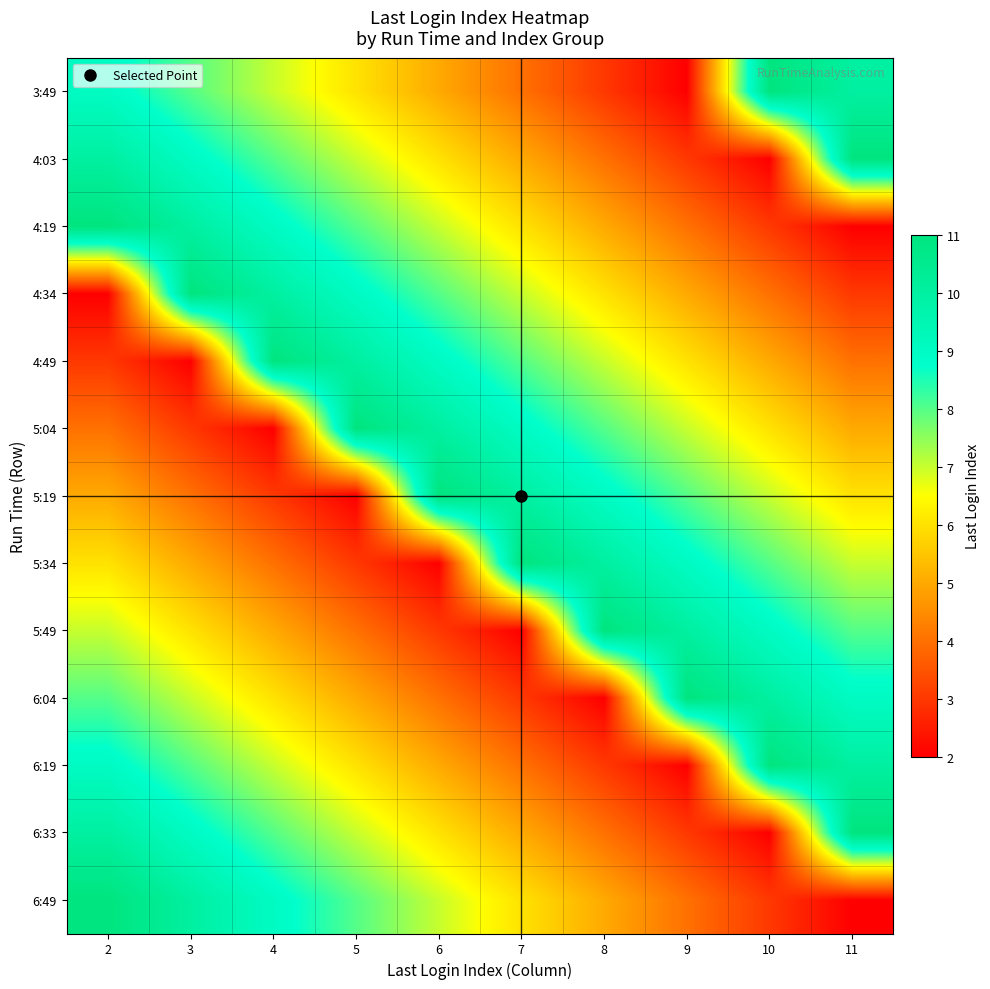

Count the number of data series in this chart.

13